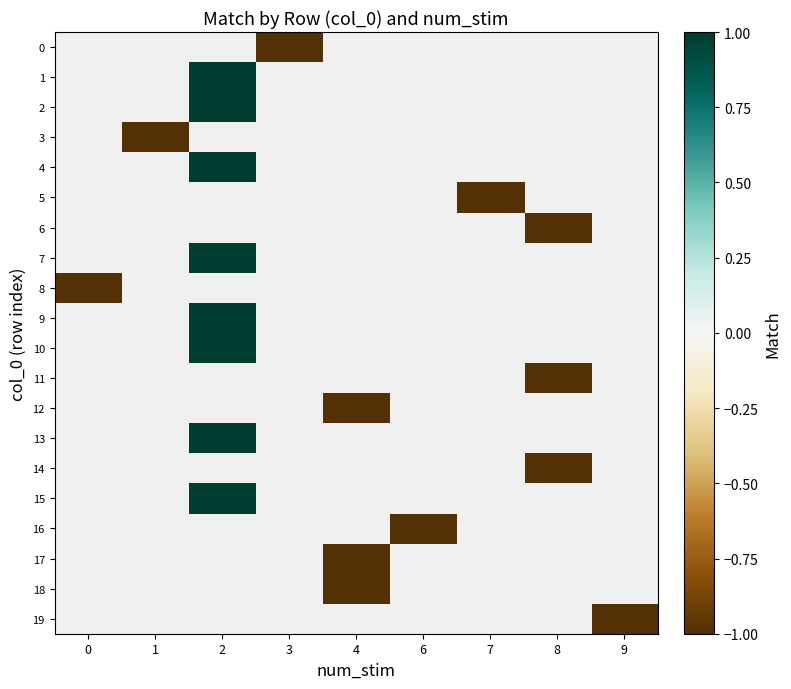

The value of row_5 at 7 is -0.7. True or false?

False